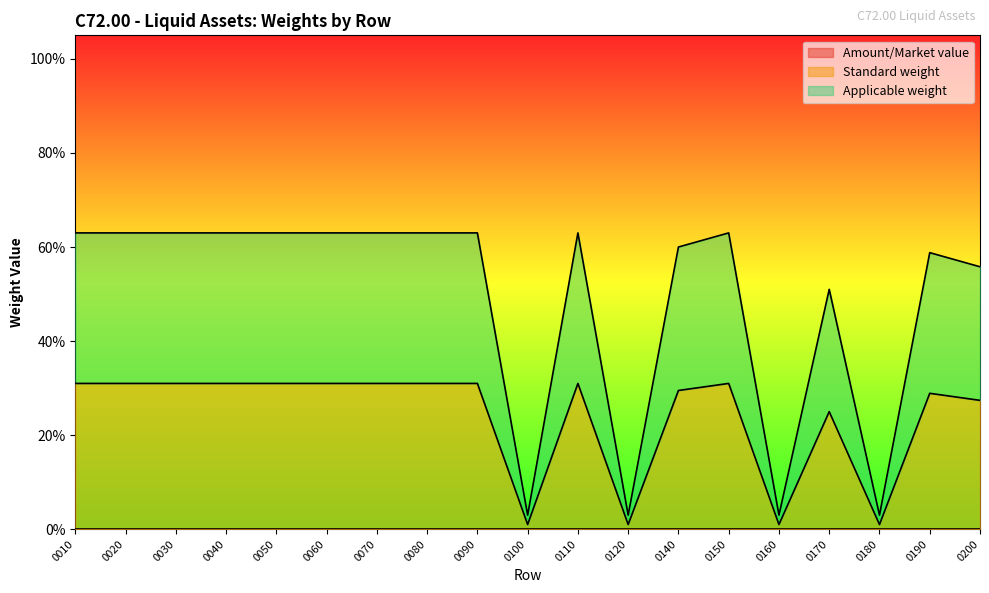

How many series are shown in this chart?

2